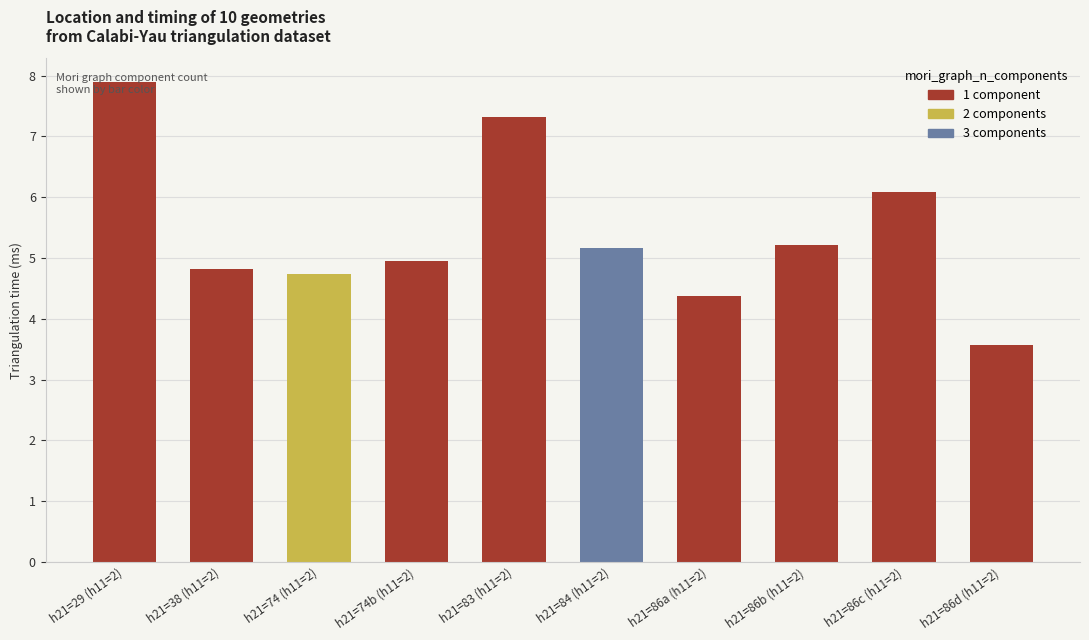

What is the average value?

5.4